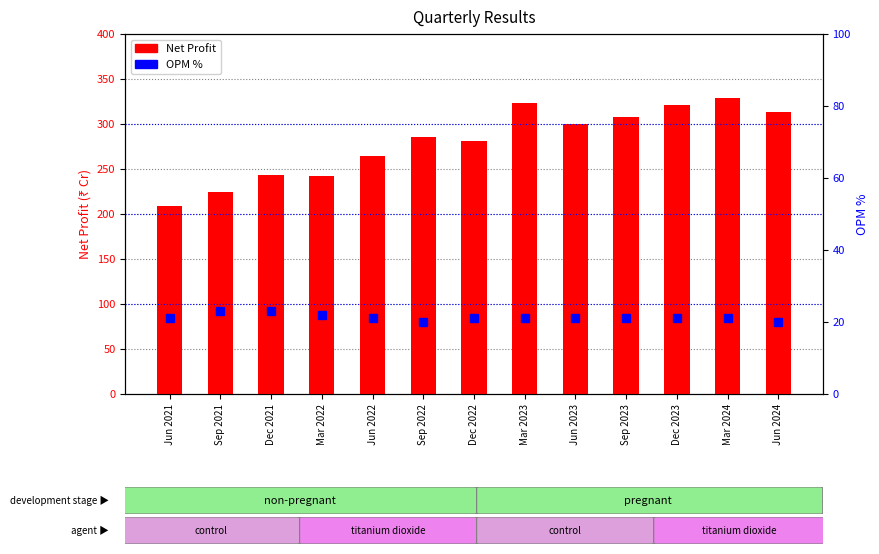

What position from the left is Mar 2022?

4